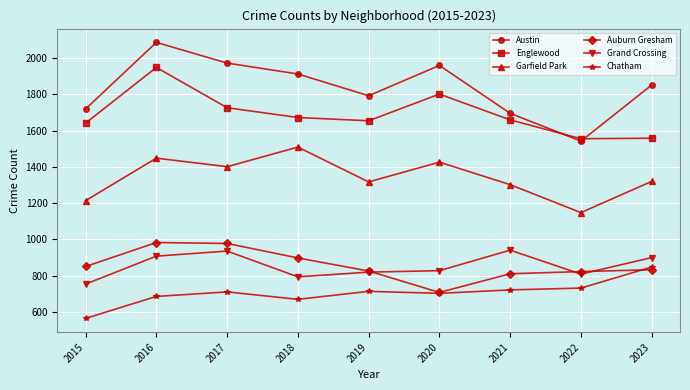

At which category is the sum across all series the highest?

2016